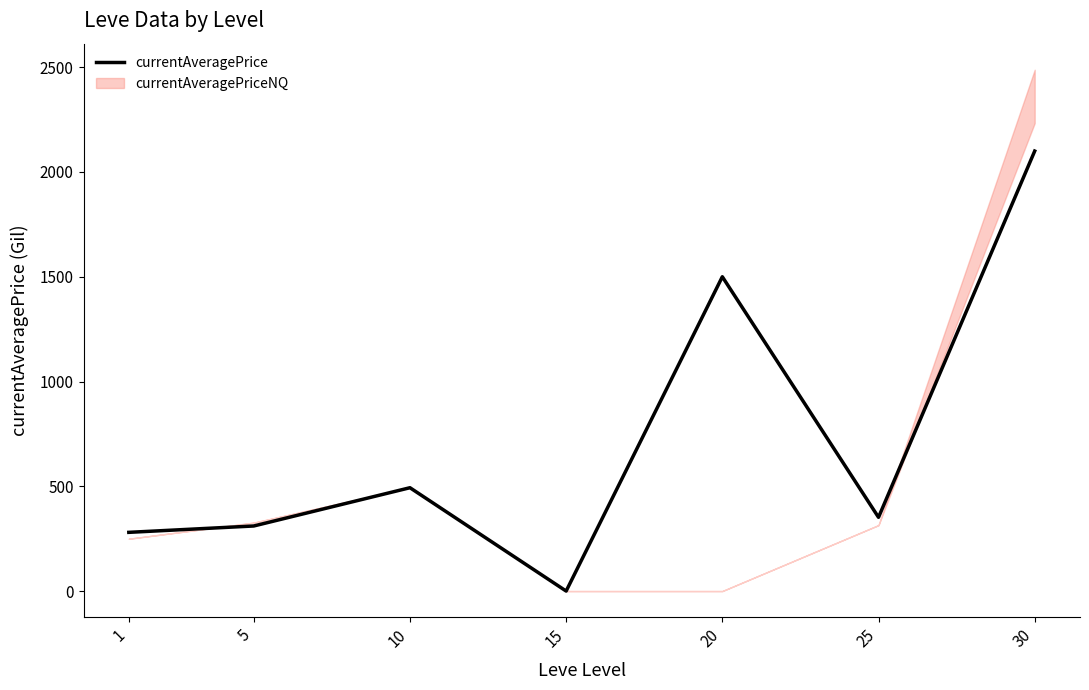

What is the value of the 6th point from the left?

351.9